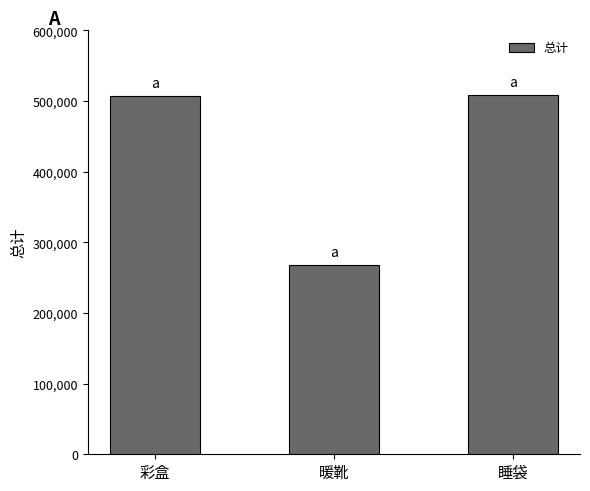

What value does the data have at 暖靴?

267860.3